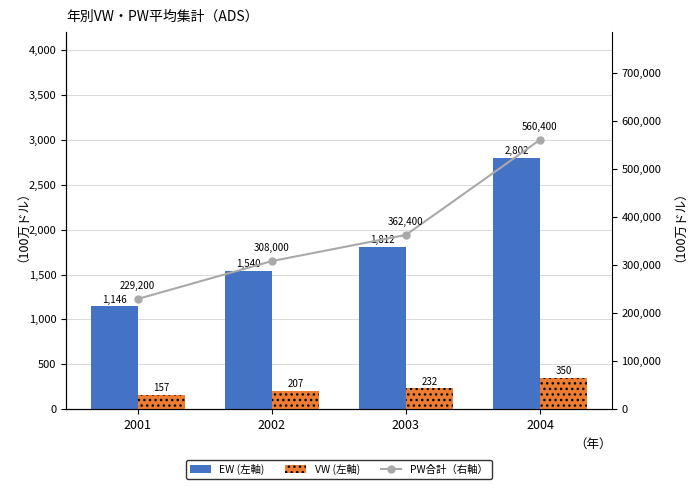

Reading left to right, transcribe all the data shown in this chart.

EW (左軸): 1146	1540	1812	2802
VW (左軸): 157	207	232	350
PW合計（右軸）: 229200	308000	362400	560400